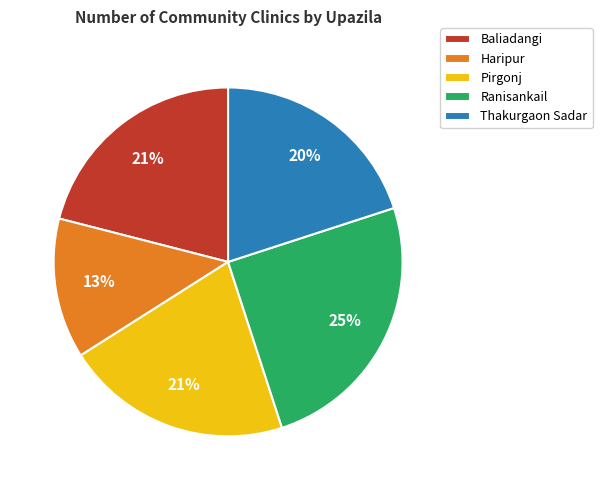

Is it true that Baliadangi is 21% of the pie?

True